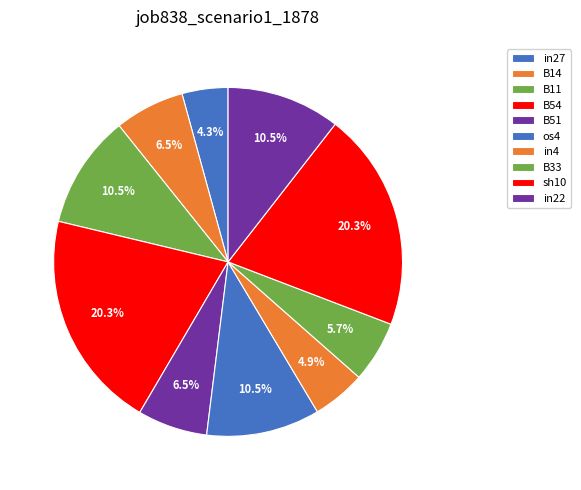

To the nearest percent, what percentage of the pie is in22?

11%